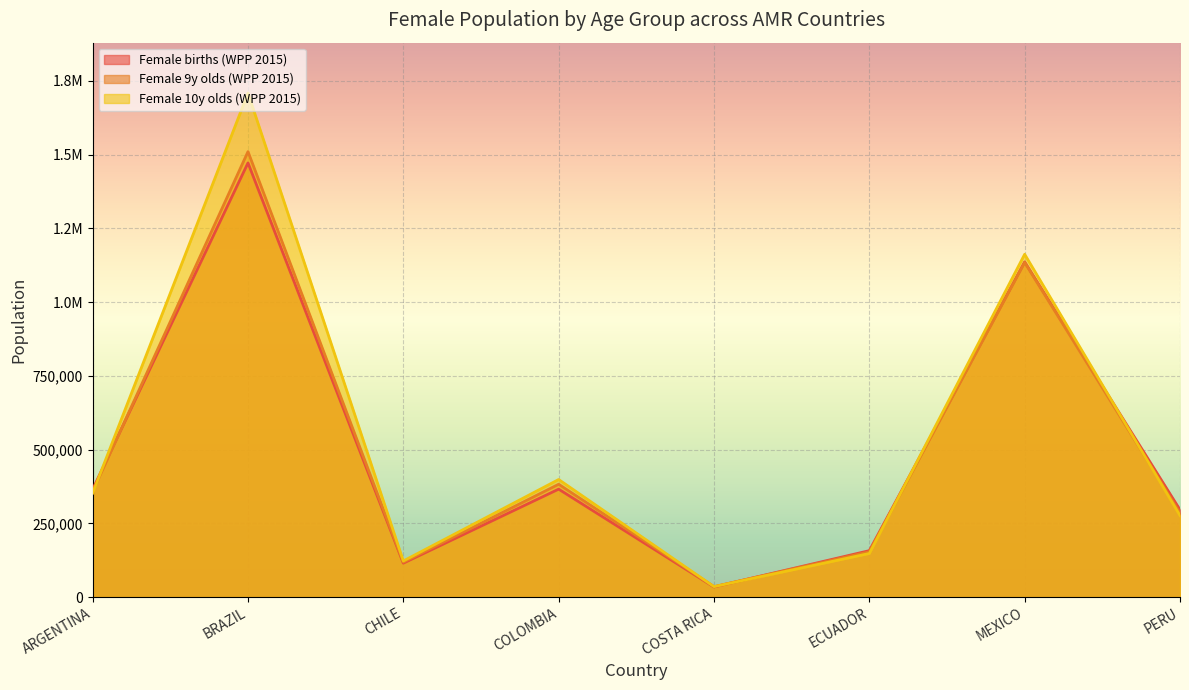

What value does the Female births (WPP 2015) series have at MEXICO?

1136431.2